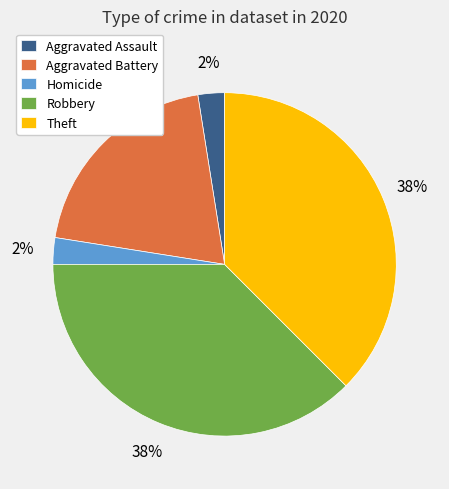

To the nearest percent, what is the combined percentage of Robbery and Aggravated Assault?

40%